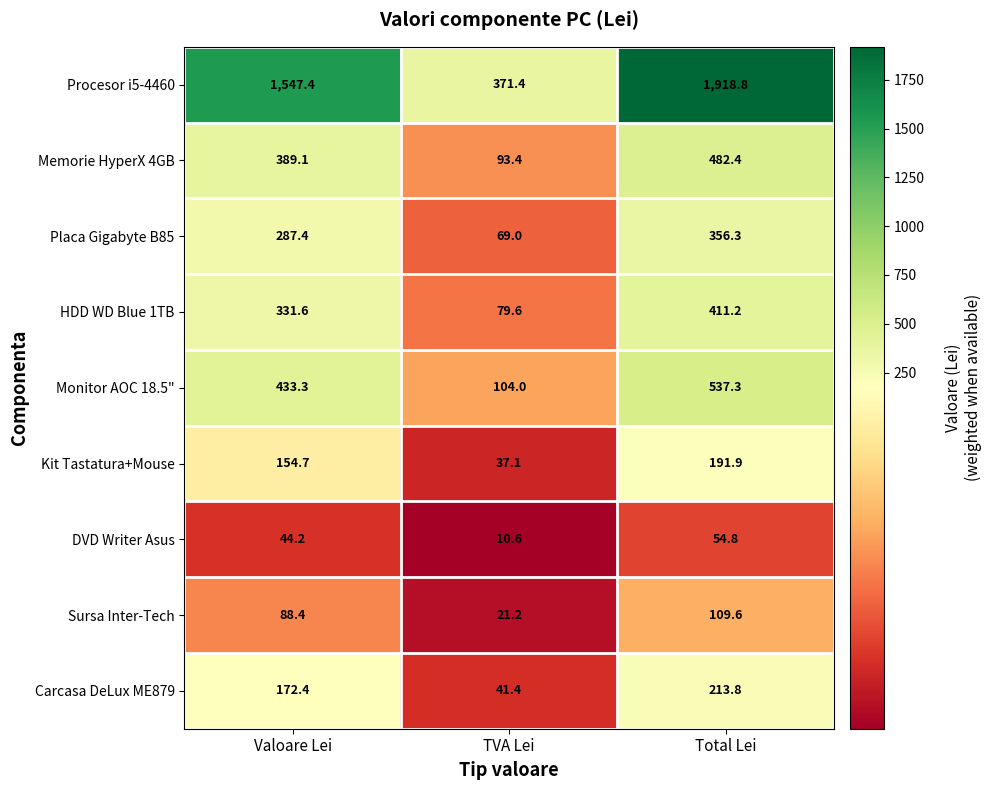

Which series has the largest total across all categories?

Procesor i5-4460